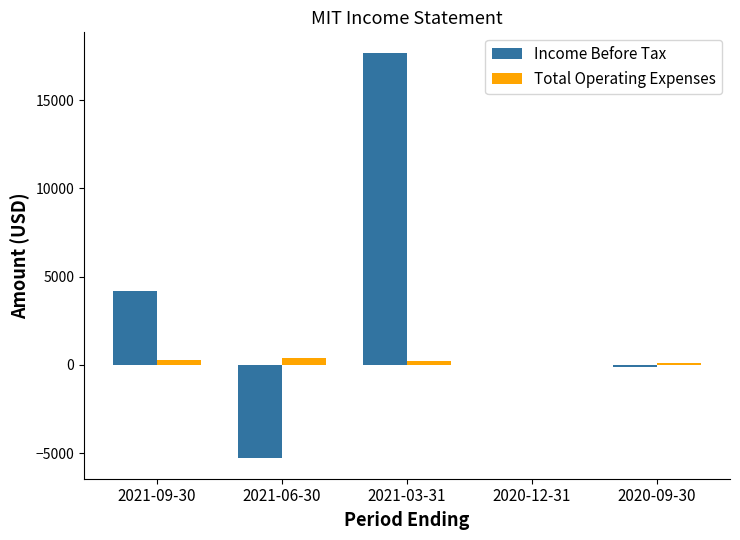

Between 2021-09-30 and 2020-12-31, which series saw the biggest shift?

Income Before Tax